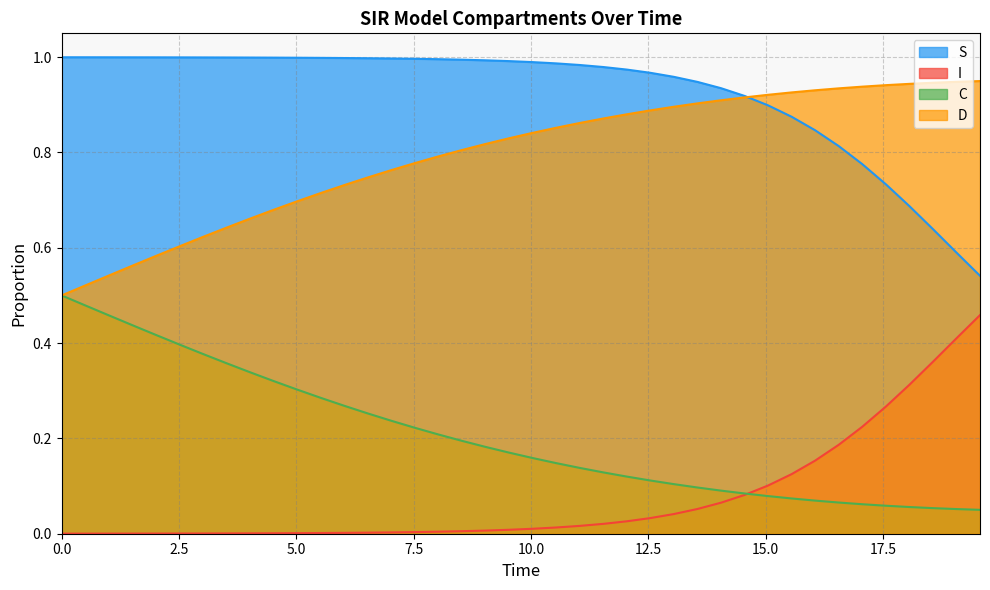

True or false: I has more than 2 points higher than both neighbors.

False